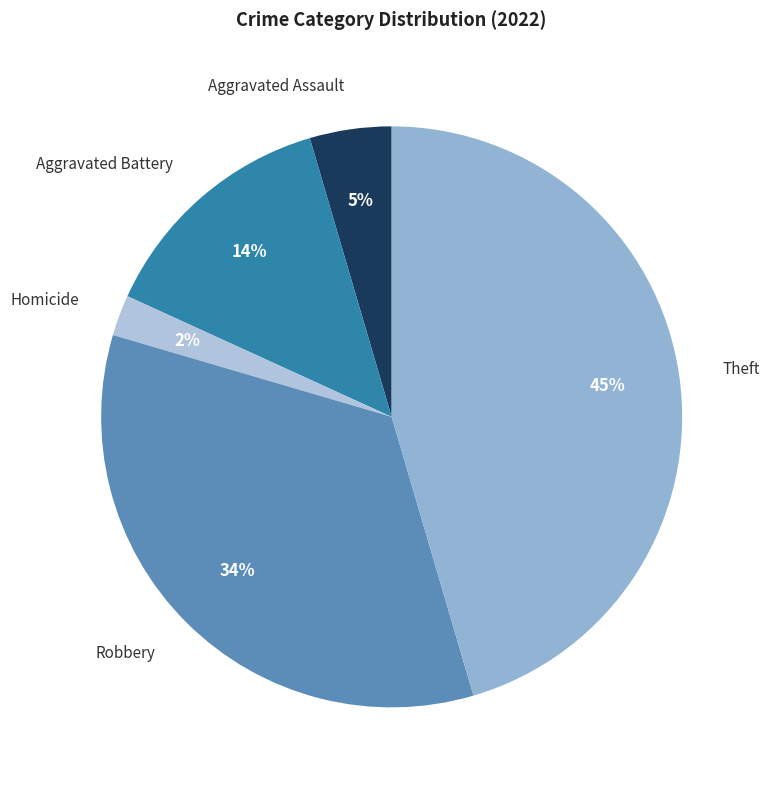

True or false: Aggravated Battery accounts for 27% of the total.

False